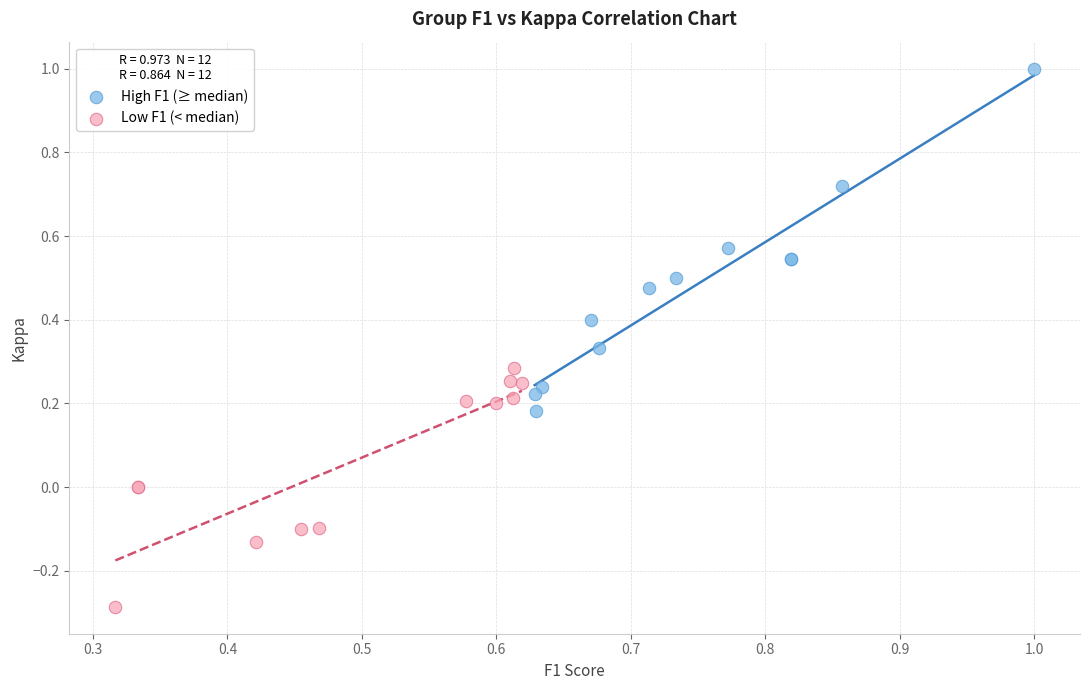

Which series contains the lowest Y value?

Low F1 (< median)